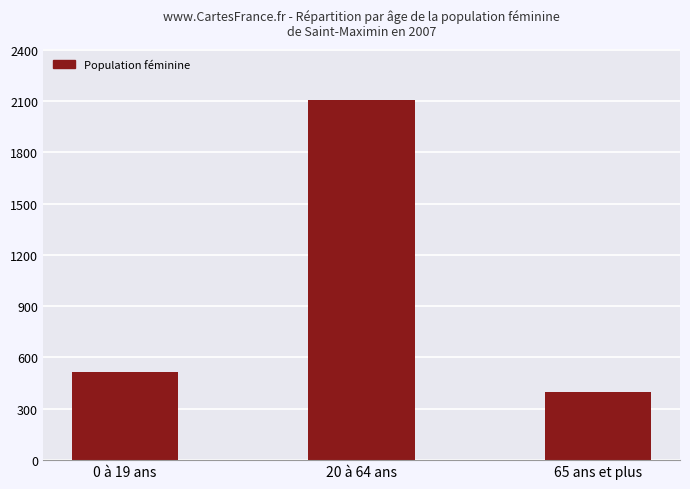

Count the number of data series in this chart.

1